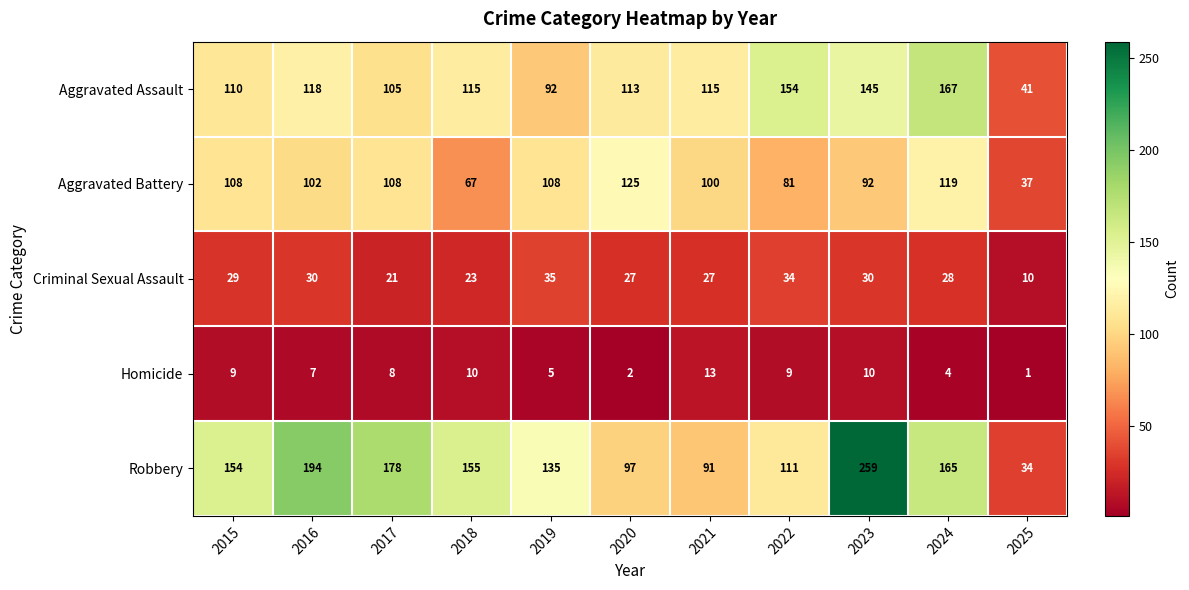

Which series has the largest range (max minus min)?

Robbery